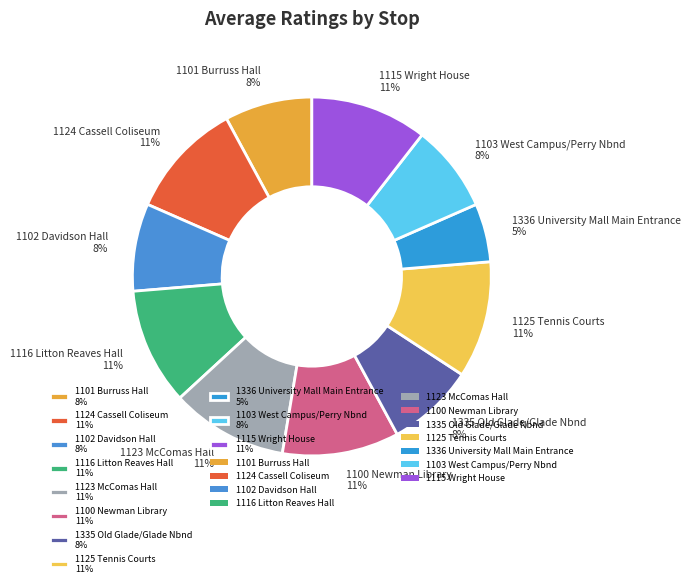

To the nearest percent, what is the average slice percentage?

9%